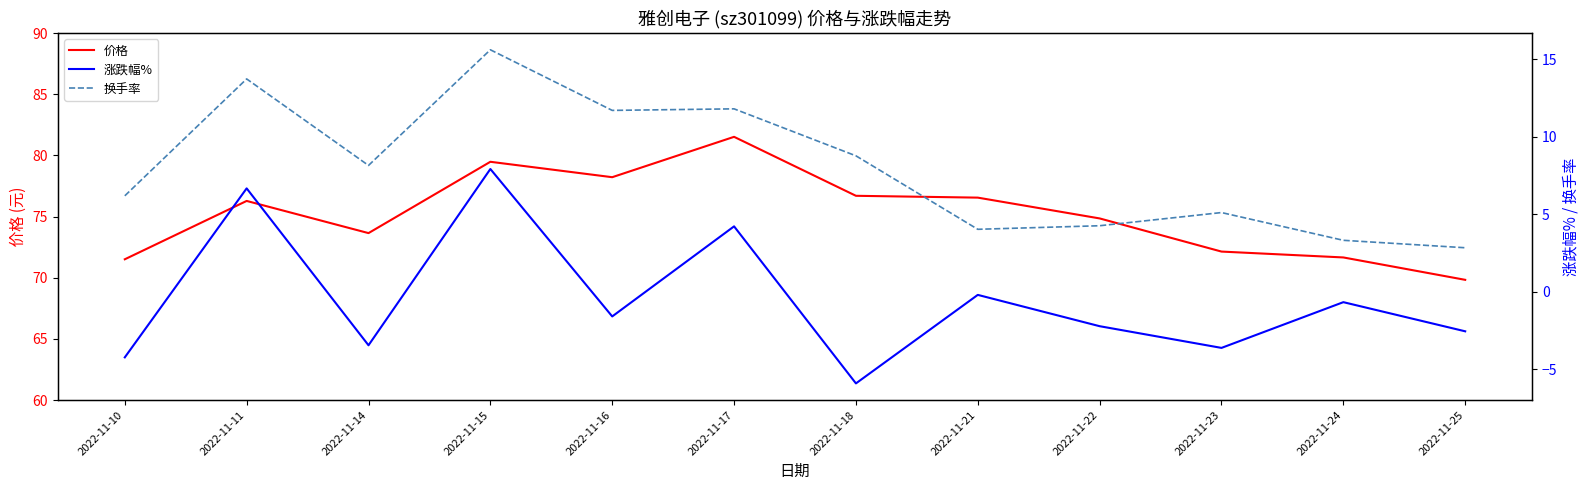

What is the approximate value of 涨跌幅% at 2022-11-18?

-5.9